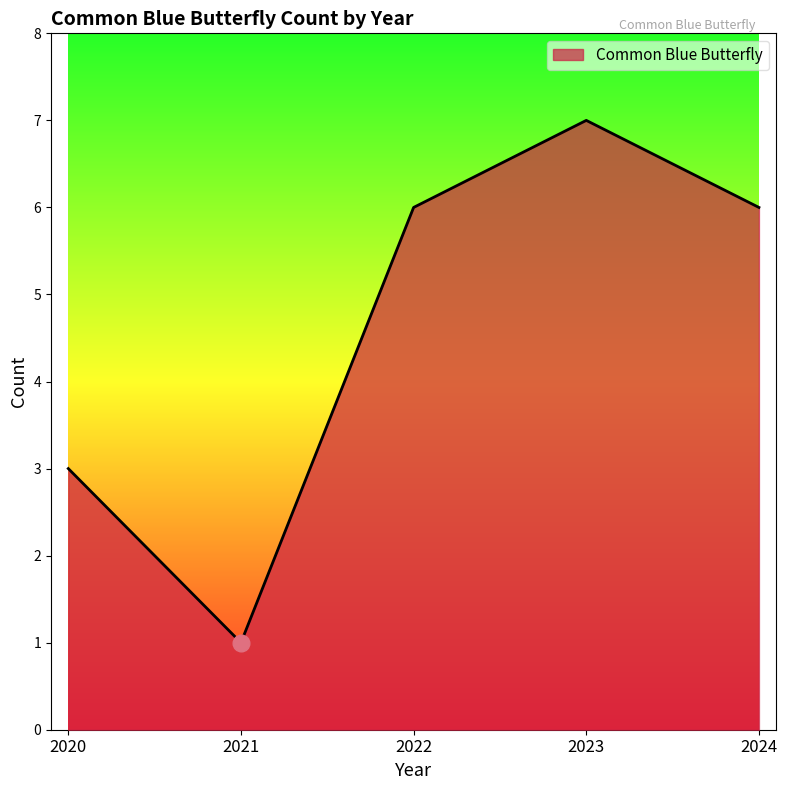

Reading left to right, list all the values displayed in this chart.

3	1	6	7	6